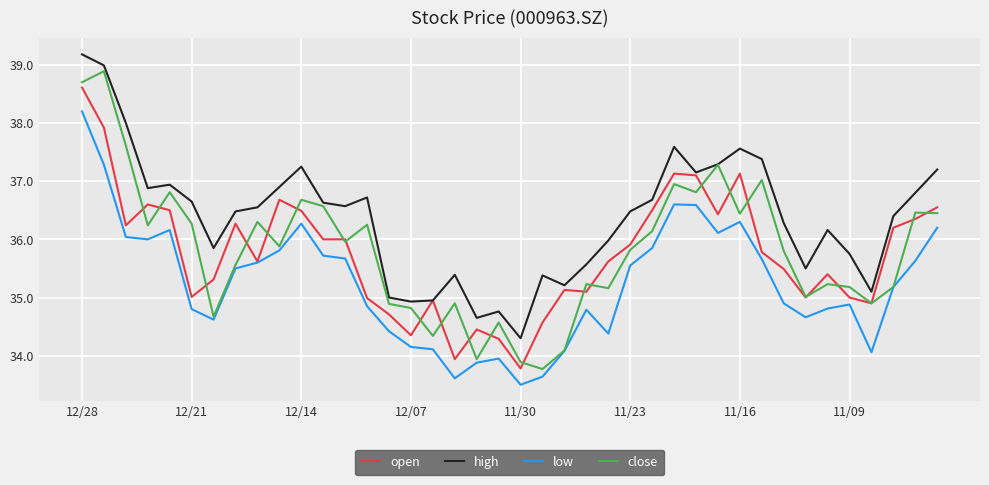

What is the difference between the maximum and minimum values in the high series?

4.9